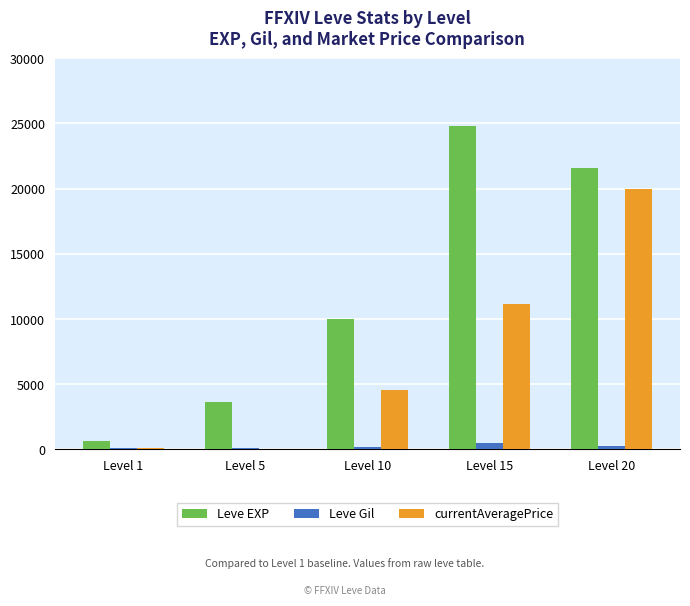

How many Leve EXP values are between 3600 and 21600?

3